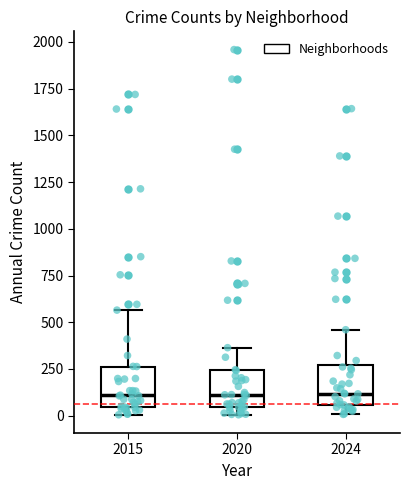

Reading left to right, transcribe this box plot: for each box, give where its median line is, the range the box spans, and where its two whiskers end, as read against the y-axis. The values are not printed on the chart, so give them approximately, as read against the axis.

2015: median 100, box 50 to 250, whiskers 0 to 550
2020: median 100, box 50 to 250, whiskers 0 to 350
2024: median 100, box 50 to 250, whiskers 0 to 450